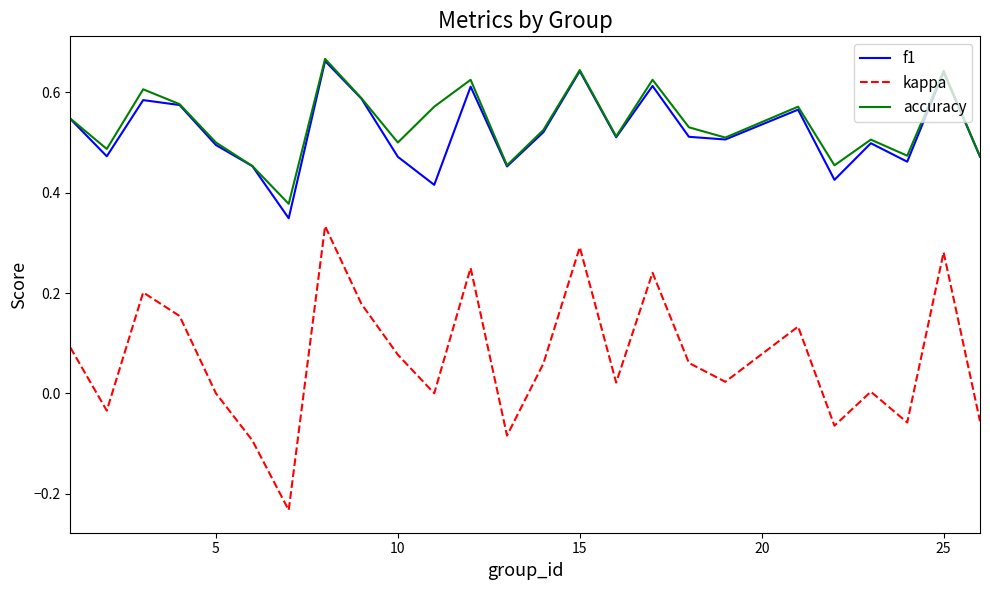

True or false: f1 and kappa intersect in this chart.

False